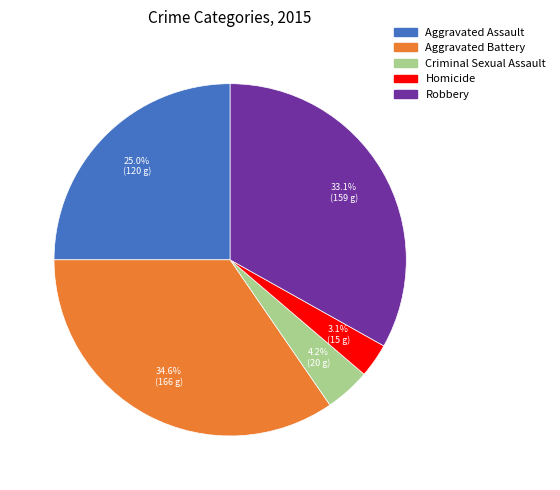

To the nearest percent, what is the difference between the Criminal Sexual Assault and Homicide slice percentages?

1%